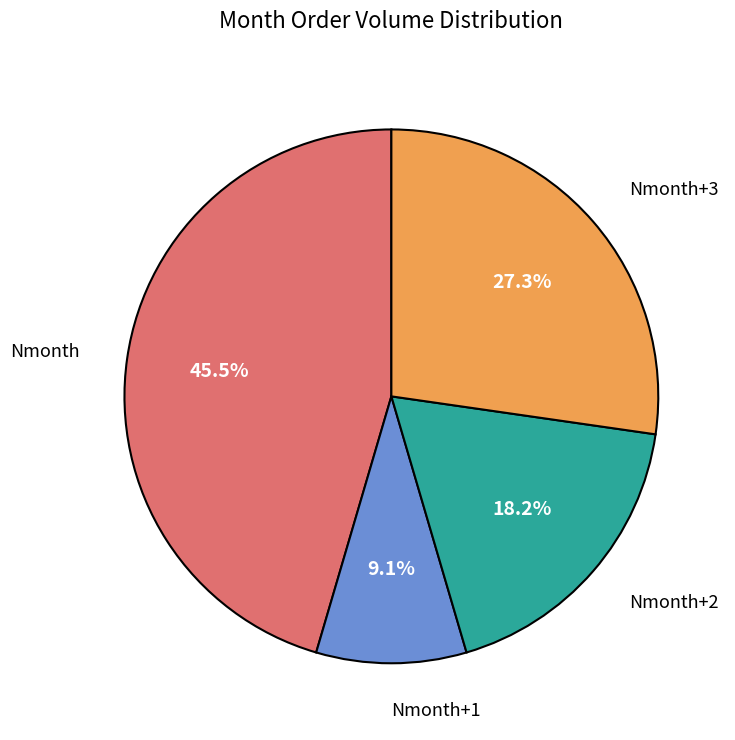

How many slices are in this pie chart?

4